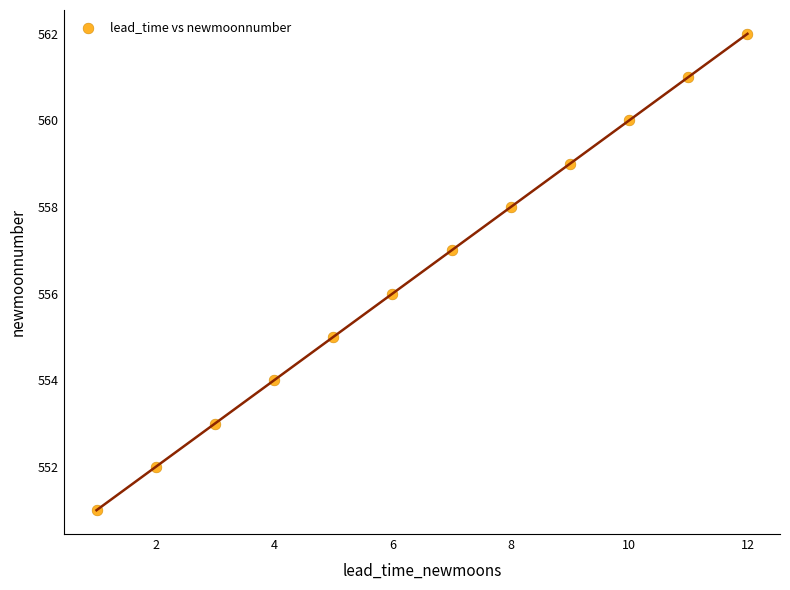

What is the range of X values (max minus min)?

11